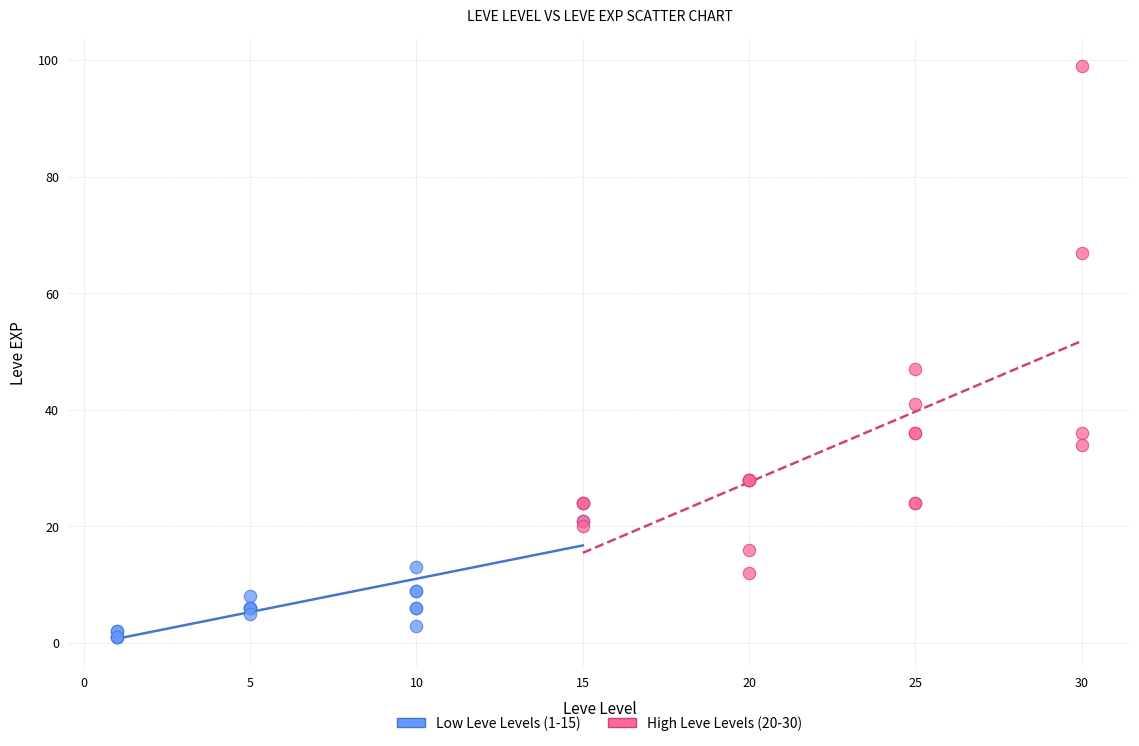

Which series has the largest Y range (max minus min)?

High Leve Levels (20-30)